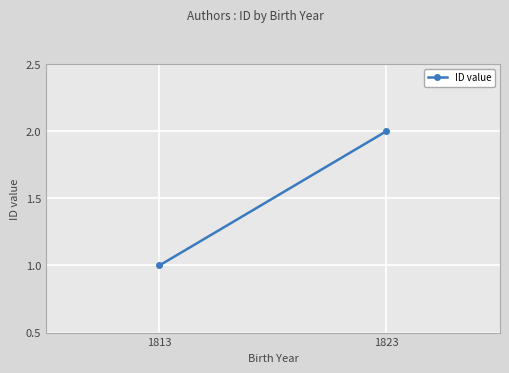

What is the greatest value displayed?

2